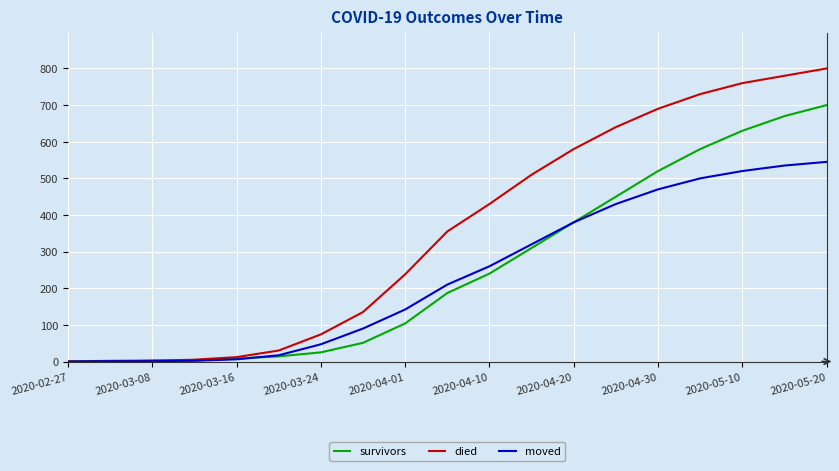

What is the maximum value shown in the chart?

800